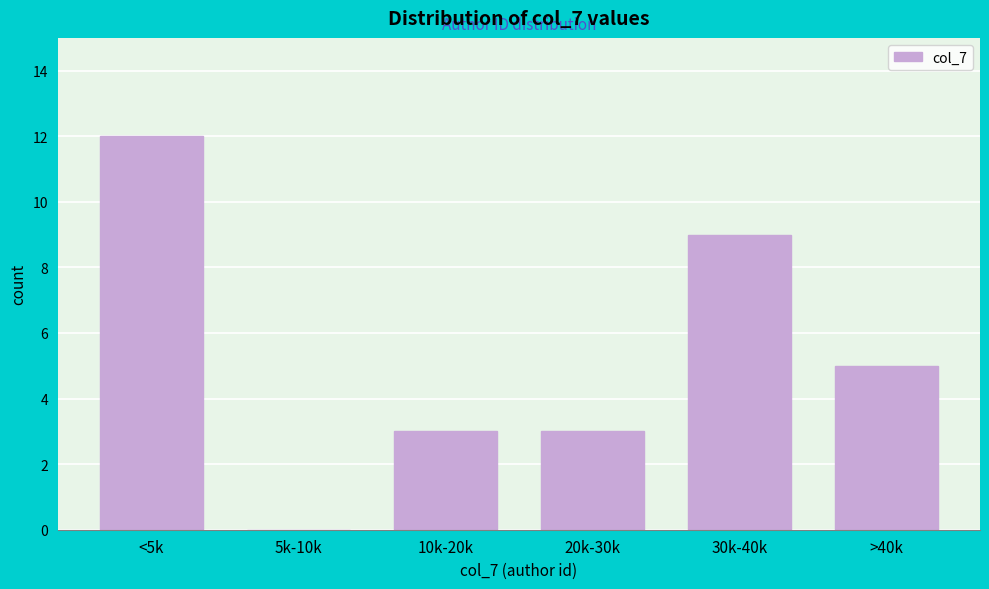

Reading right to left, list all the values displayed in this chart.

>40k=5	30k-40k=9	20k-30k=3	10k-20k=3	5k-10k=0	<5k=12